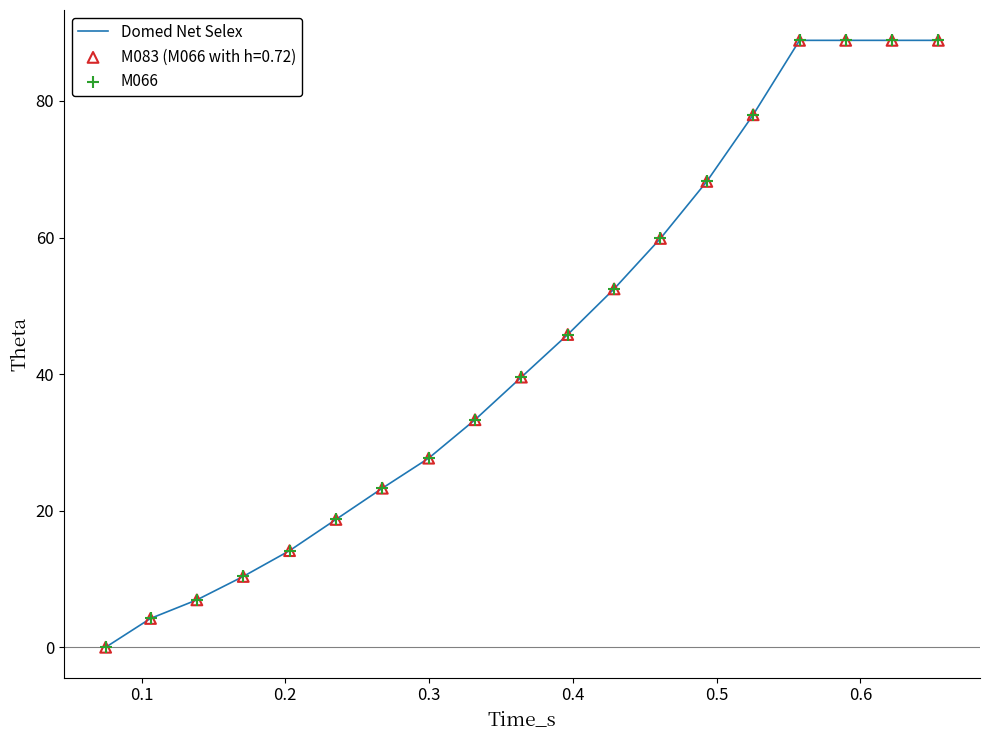

What is the difference between the maximum and minimum values?

88.9